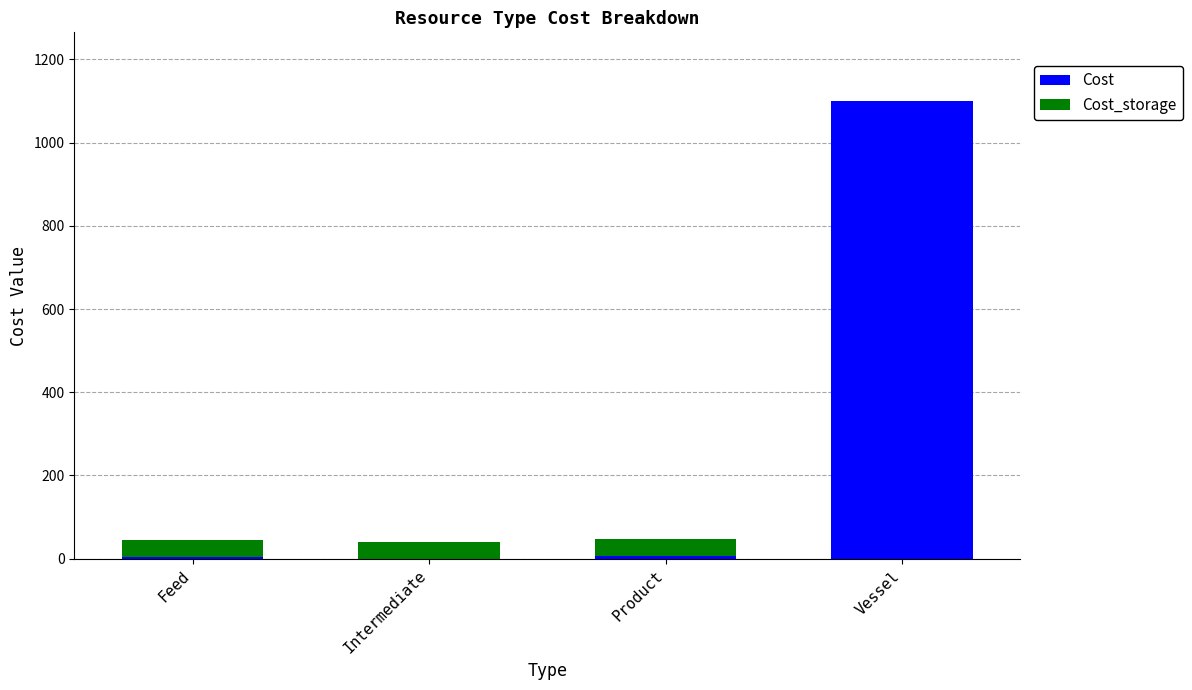

Where is Cost nearest to the value 550?

Product